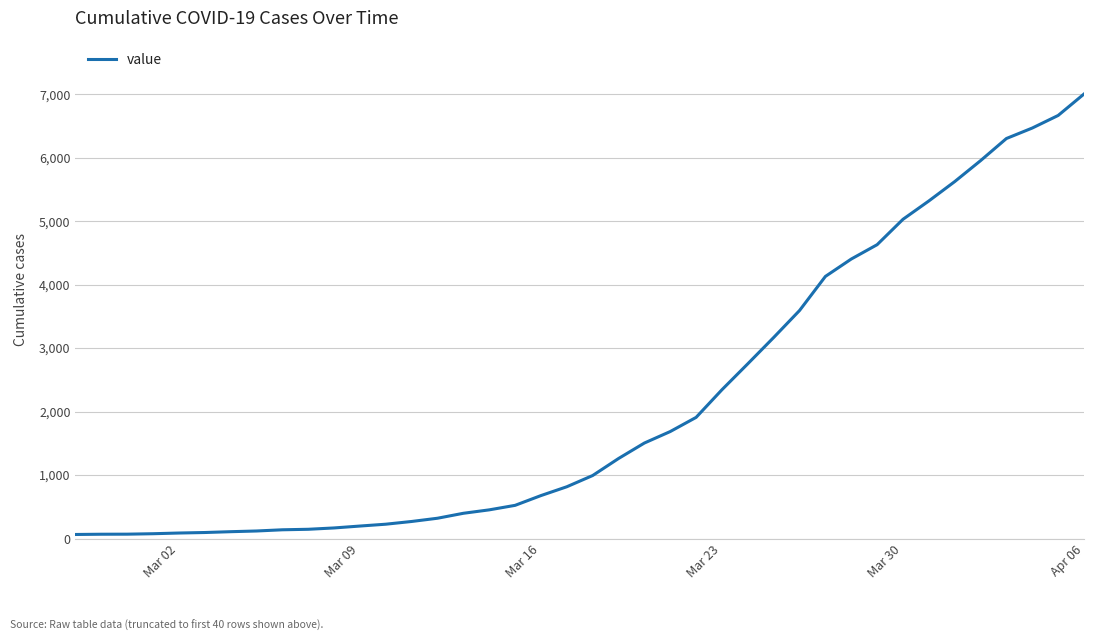

What is the greatest value displayed?

7004